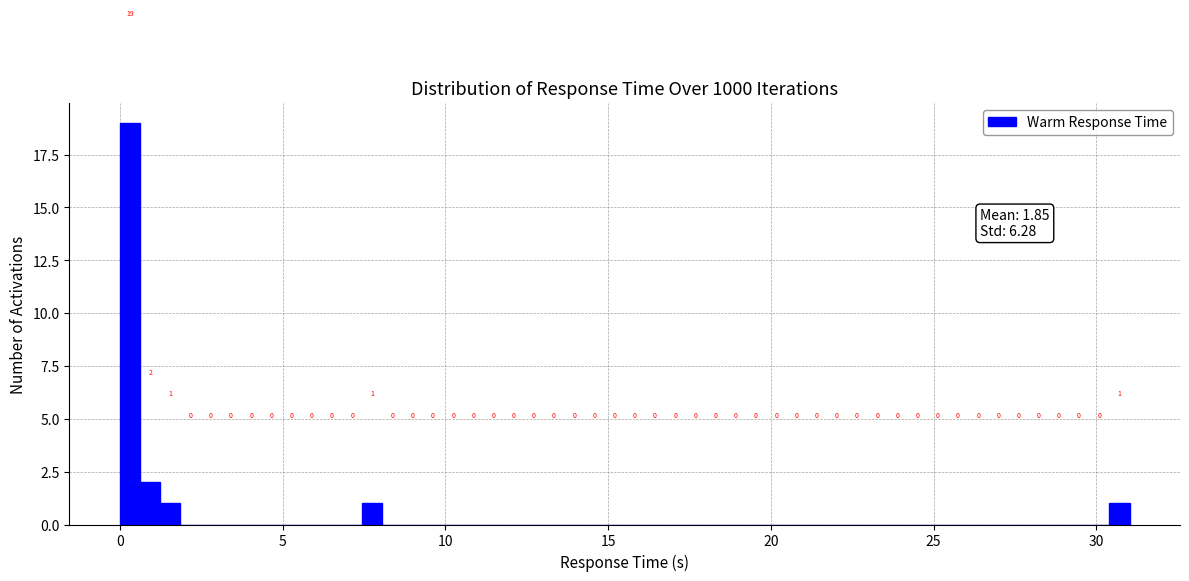

Around what value on the x-axis is the tallest bar? Give the approximate position of its centre, as read against the axis.

0.5